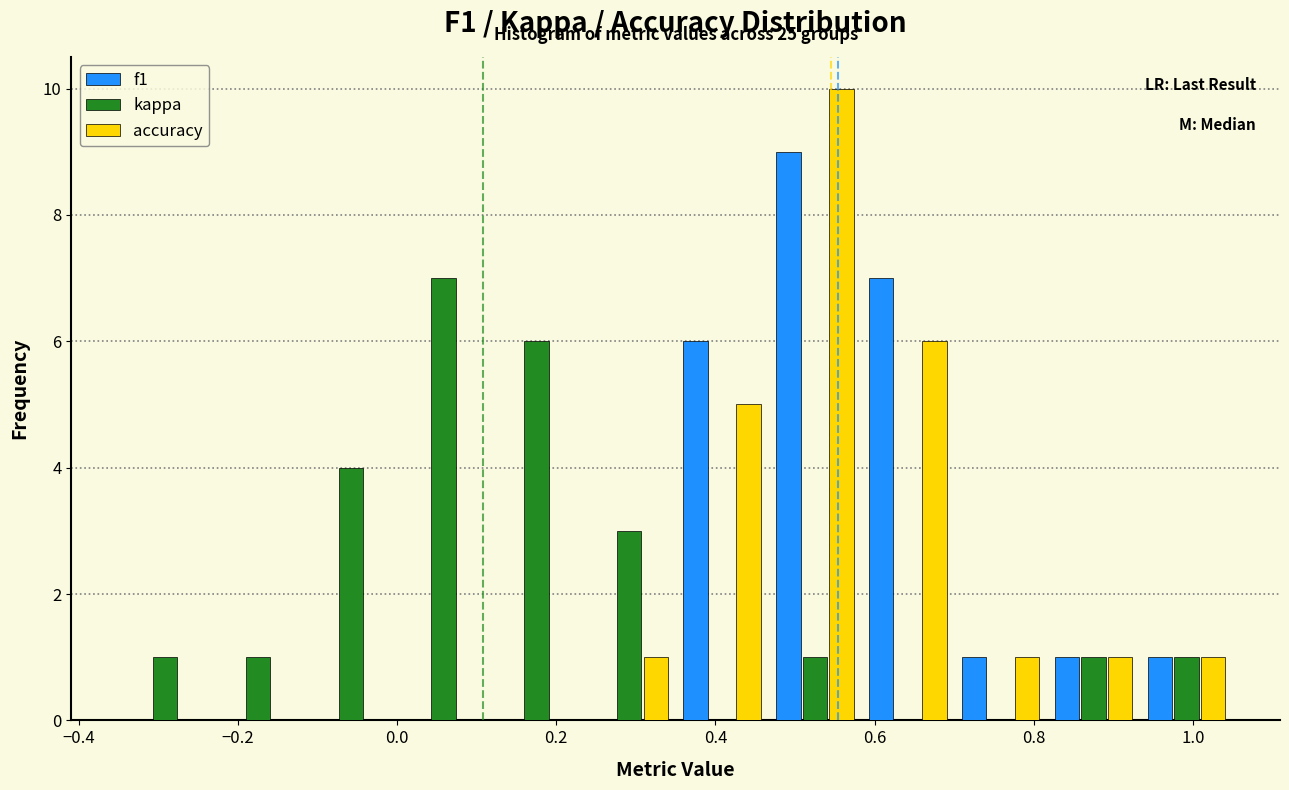

In the accuracy series, which range on the x-axis has the tallest bar?

0.46 to 0.58